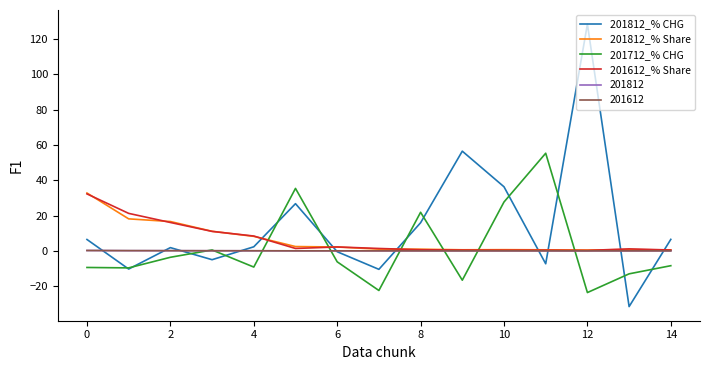

What is the maximum value for 201812_% CHG?

128.5